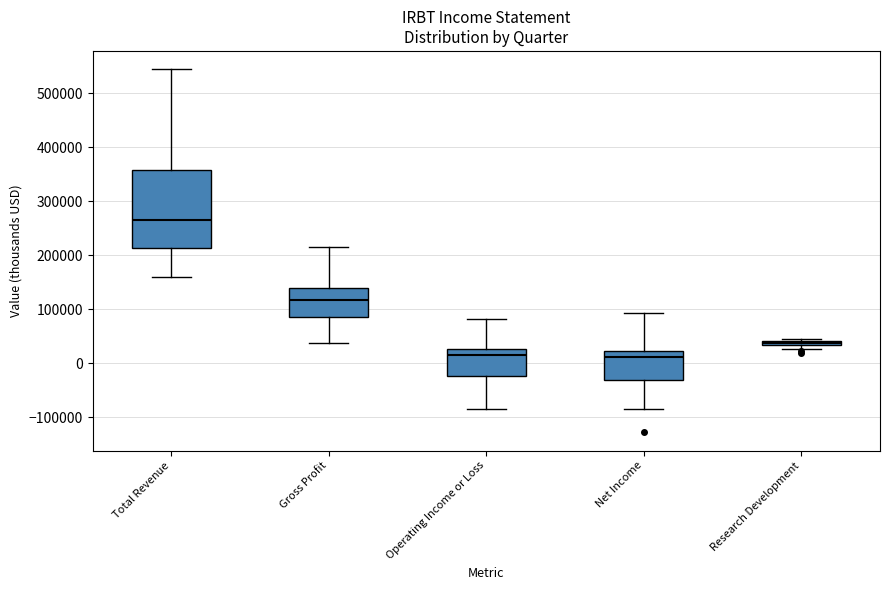

Which box has the highest median line?

Total Revenue